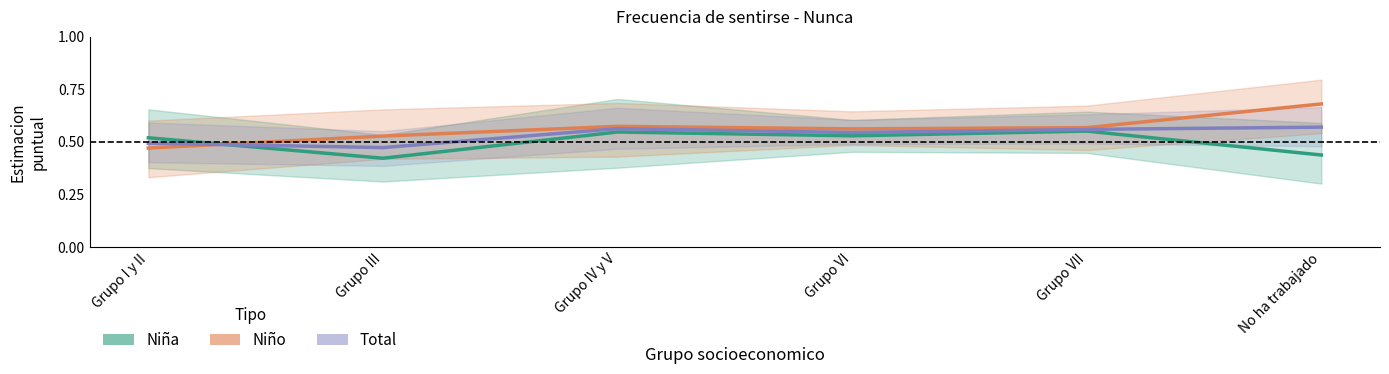

True or false: Niña and Total cross at least once.

True